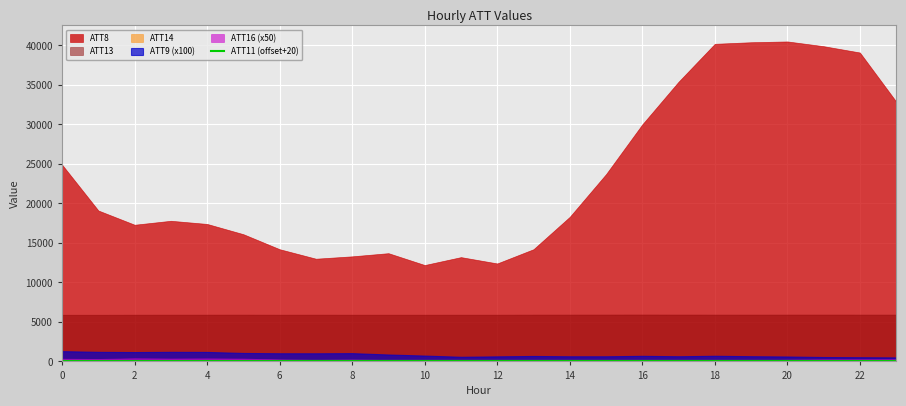

Reading left to right, what are all the values shown in this chart?

ATT8: 0=24900.0	1=19100.0	2=17300.0	3=17800.0	4=17400.0	5=16100.0	6=14200.0	7=13000.0	8=13300.0	9=13700.0	10=12200.0	11=13200.0	12=12400.0	13=14200.0	14=18300.0	15=23700.0	16=30000.0	17=35400.0	18=40200.0	19=40400.0	20=40500.0	21=39900.0	22=39100.0	23=32900.0
ATT9: 0=13.0	1=12.1	2=11.8	3=12.1	4=12.0	5=10.7	6=10.3	7=10.3	8=10.5	9=8.8	10=7.4	11=5.9	12=6.4	13=6.9	14=6.5	15=6.5	16=7.1	17=6.5	18=7.1	19=6.6	20=6.2	21=5.6	22=5.3	23=5.1
ATT11: 0=-10.0	1=-10.0	2=-10.0	3=-10.0	4=-10.0	5=-10.0	6=-10.0	7=-10.0	8=-10.0	9=-10.0	10=-10.0	11=-10.0	12=-10.0	13=-10.0	14=-10.0	15=-10.0	16=-10.0	17=-10.0	18=-10.0	19=-10.0	20=-10.0	21=-10.0	22=-10.0	23=-10.0
ATT13: 0=5910.1	1=5908.4	2=5918.4	3=5922.0	4=5924.0	5=5926.3	6=5919.2	7=5922.9	8=5917.9	9=5915.8	10=5916.0	11=5920.2	12=5919.2	13=5929.1	14=5932.4	15=5936.3	16=5940.1	17=5936.0	18=5932.2	19=5931.0	20=5933.2	21=5935.4	22=5932.7	23=5932.0
ATT14: 0=269.4	1=269.2	2=269.2	3=269.5	4=270.2	5=270.9	6=270.6	7=270.8	8=270.6	9=270.5	10=270.4	11=270.6	12=270.6	13=270.6	14=270.5	15=270.5	16=270.6	17=270.3	18=270.3	19=270.7	20=270.9	21=271.0	22=271.0	23=270.7
ATT16: 0=7.0	1=6.4	2=8.1	3=7.4	4=7.8	5=7.3	6=5.1	7=3.8	8=4.8	9=3.7	10=2.3	11=1.7	12=2.0	13=2.2	14=0.6	15=1.2	16=0.1	17=0.2	18=2.3	19=2.8	20=4.4	21=5.3	22=5.4	23=5.6